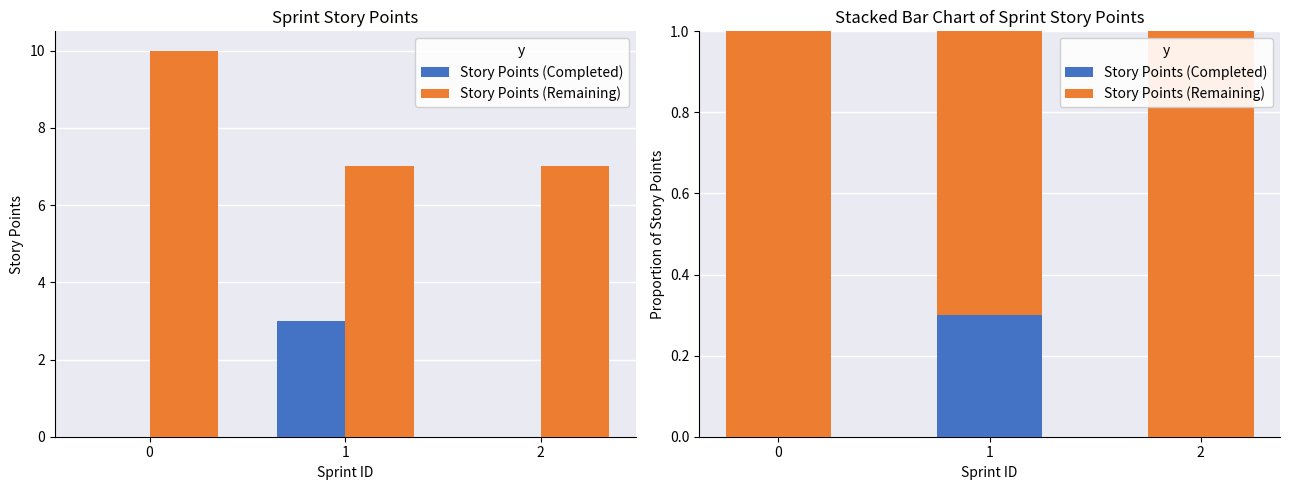

Rank the series at 0 from lowest to highest value.

Story Points (Completed), Story Points (Remaining)